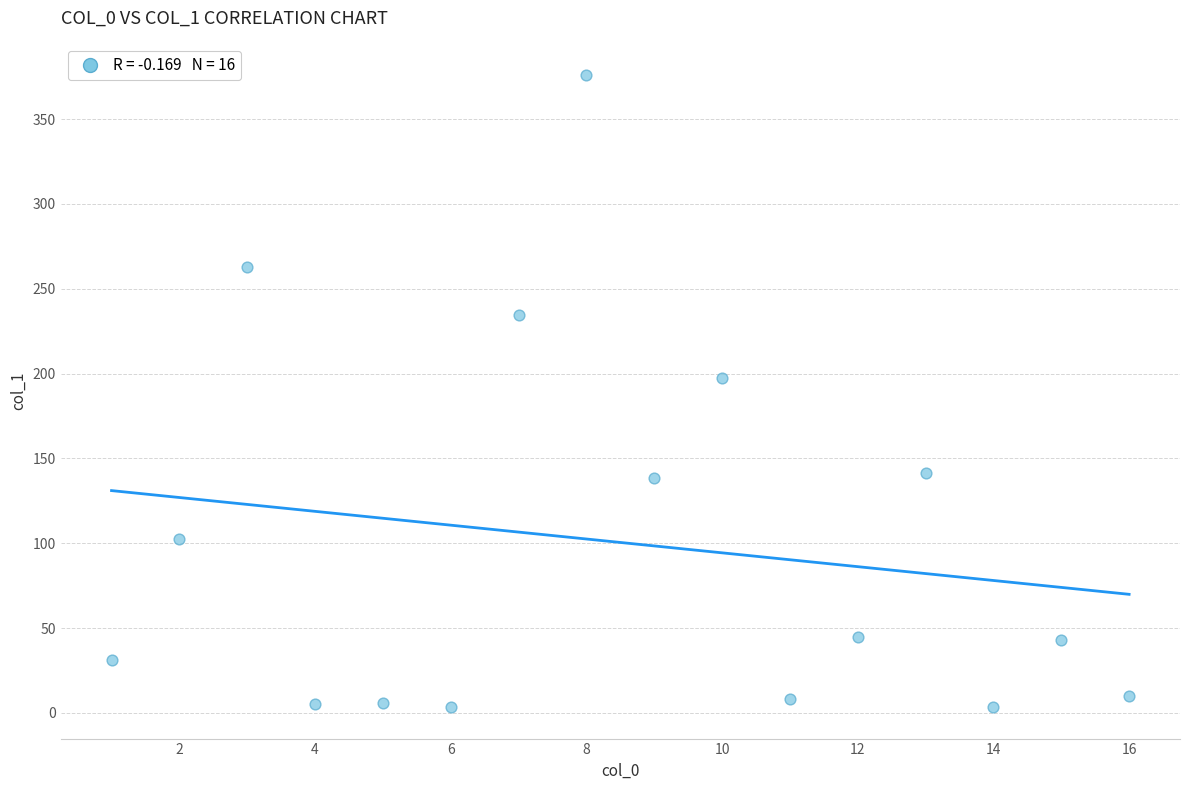

What Y value in the scatter plot is closest to 189?

197.5